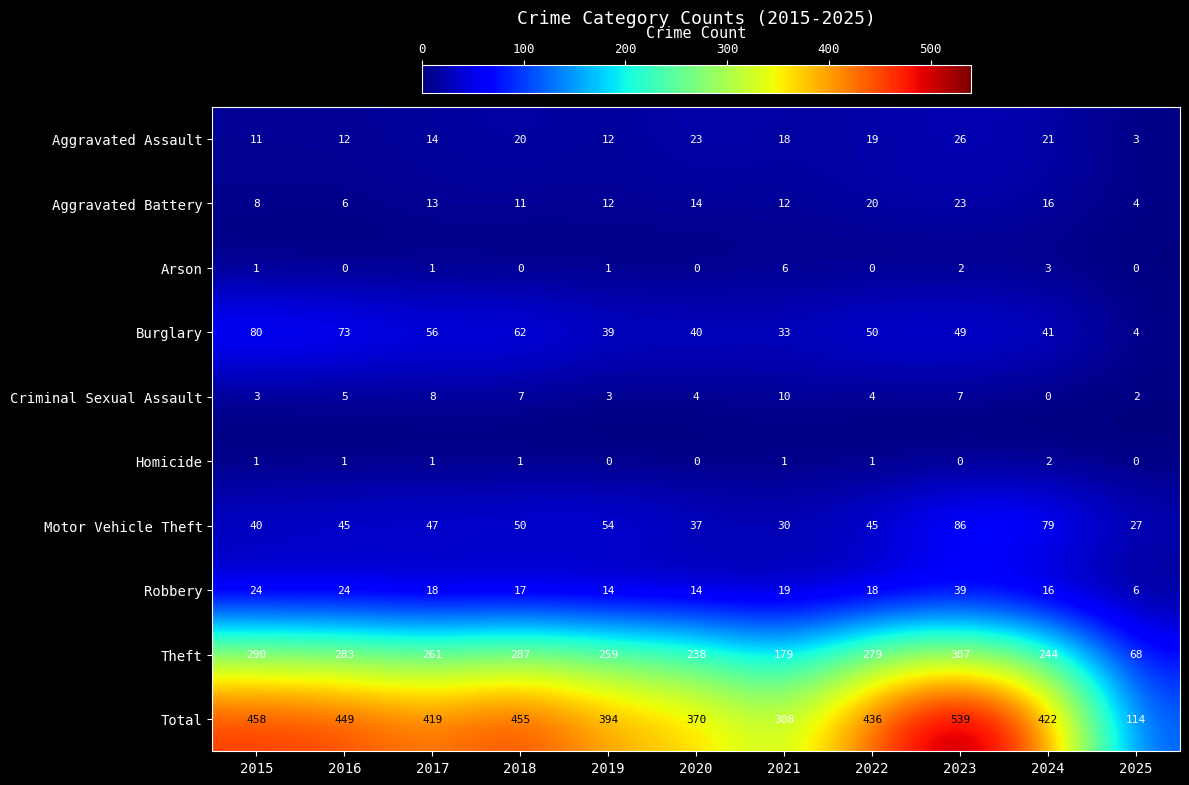

What is the greatest value displayed?

539